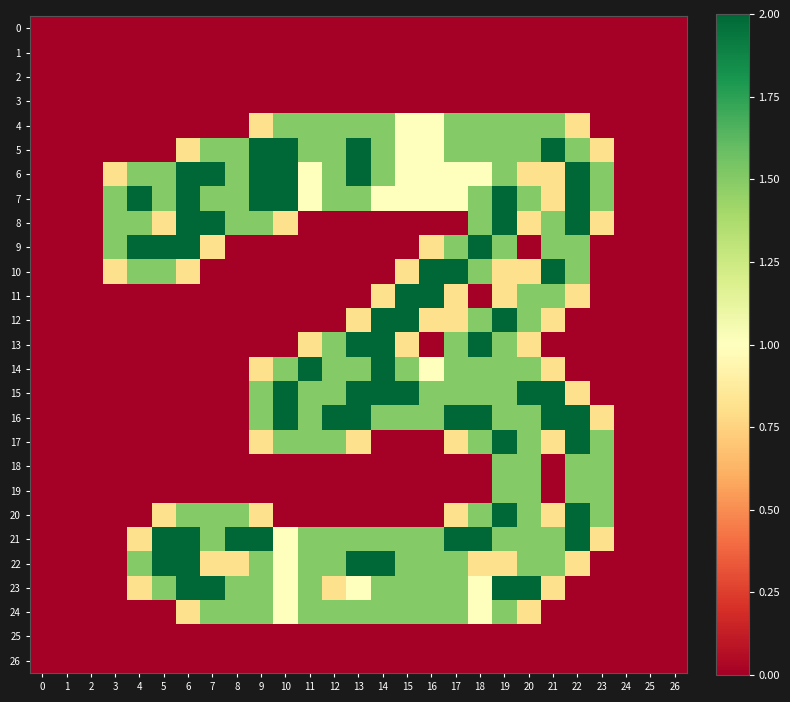

At how many categories does at least one series exceed 0?

21